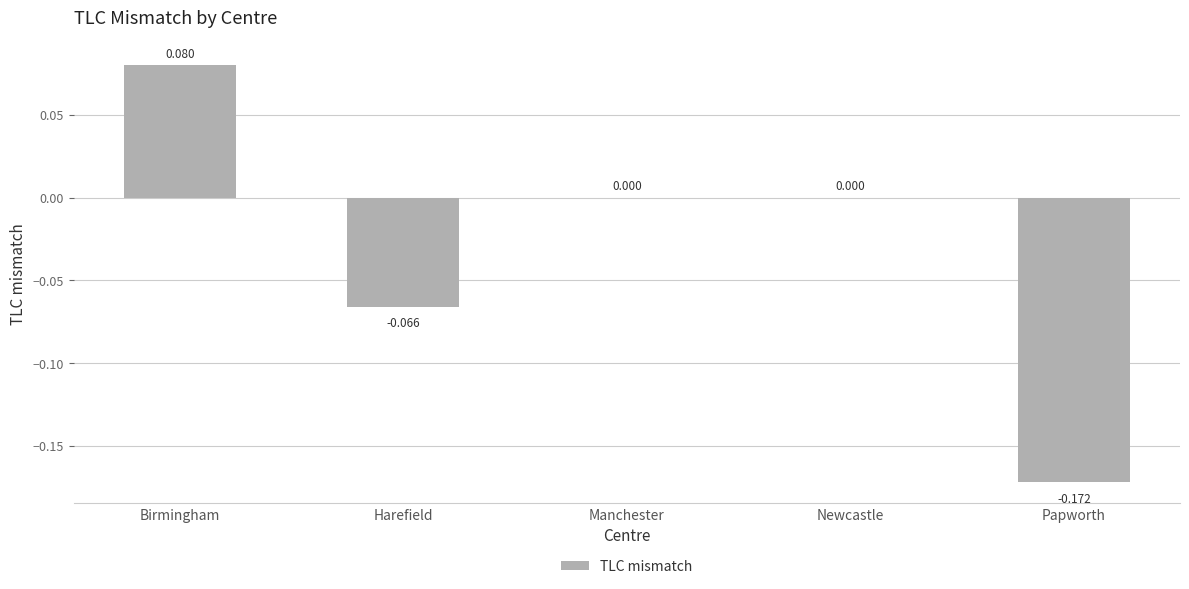

At which label does the data first exceed 0?

Birmingham